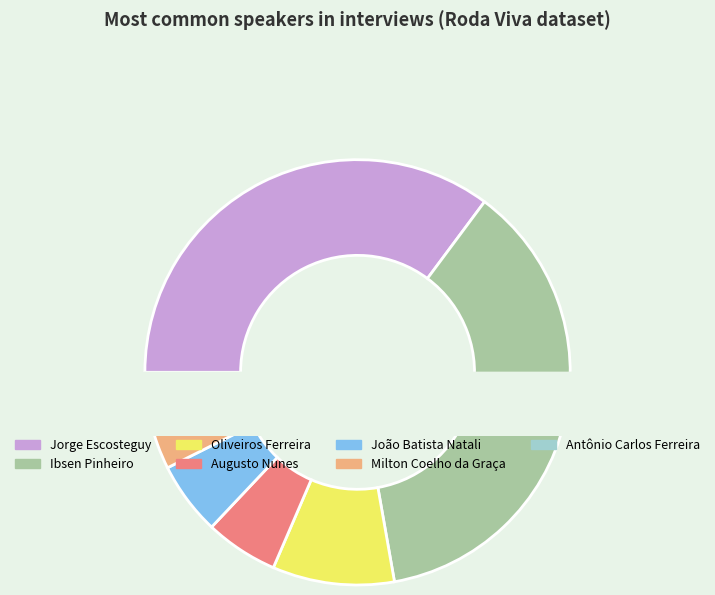

Does Milton Coelho da Graça represent more than half of the total?

No